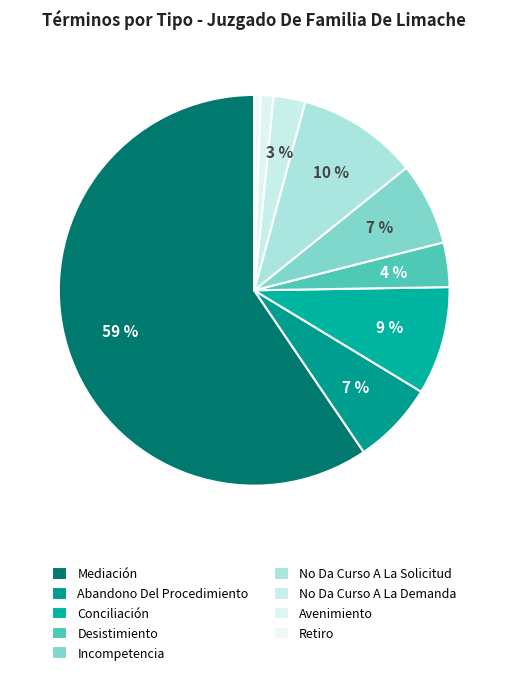

Is Incompetencia the majority of the pie?

No